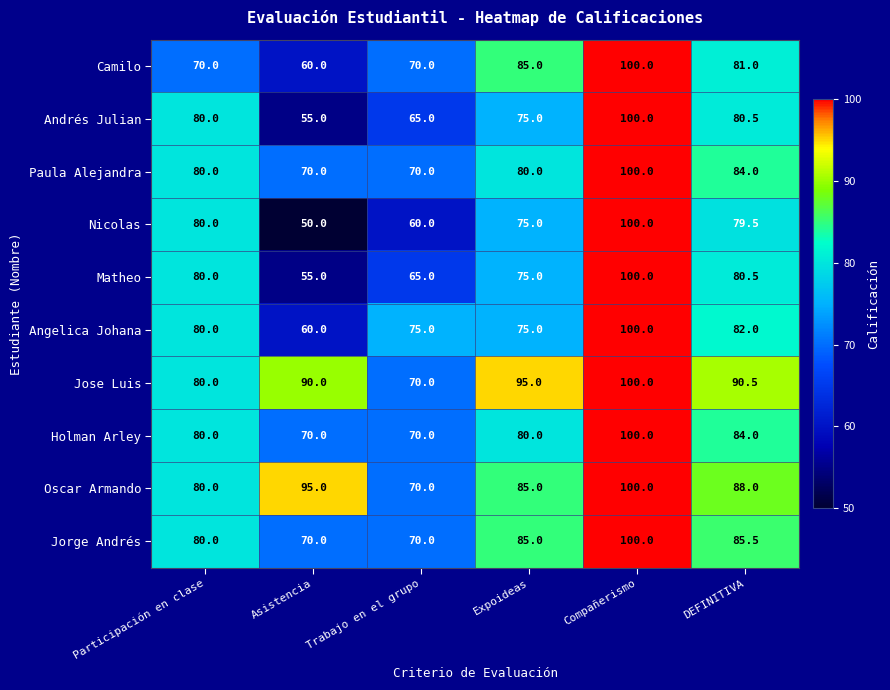

What is the spread (max minus min) of values at Participación en clase?

10.0